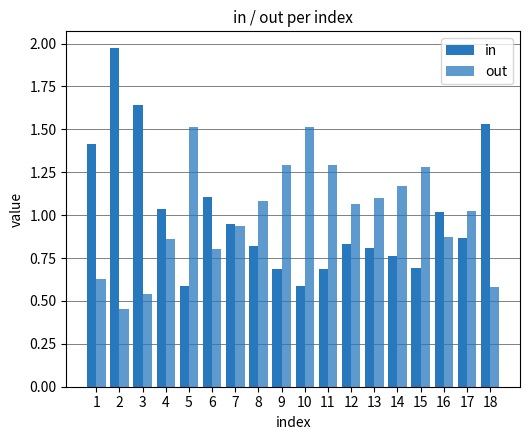

Does the chart contain any negative values?

No